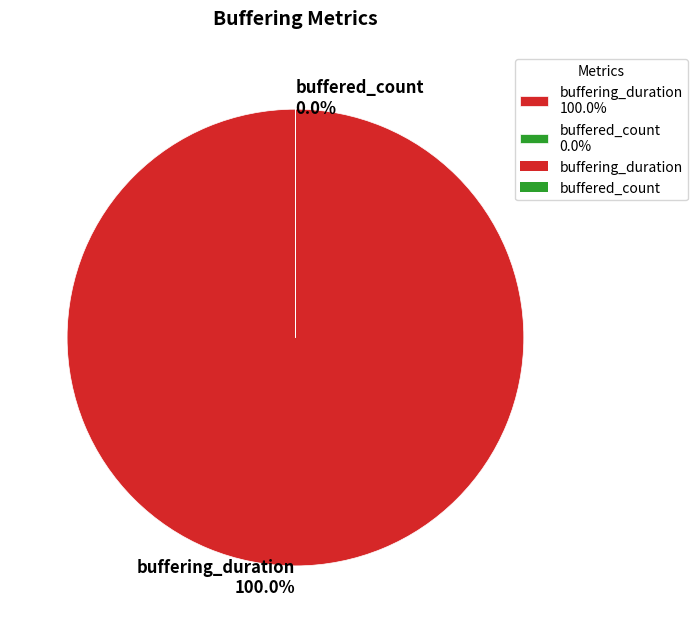

Do buffering_duration and buffered_count together represent more than half of the pie?

Yes